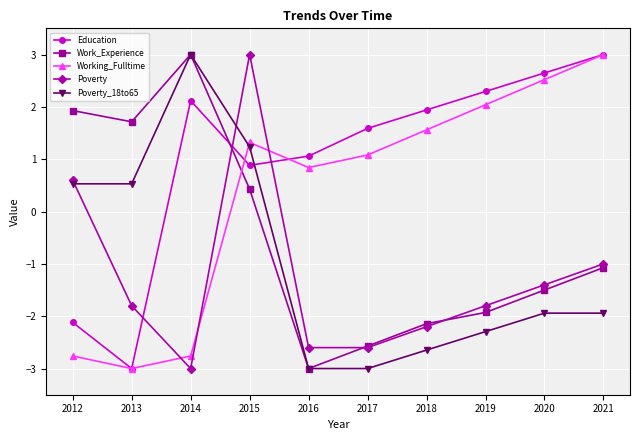

What is the minimum value shown in the chart?

-3.0